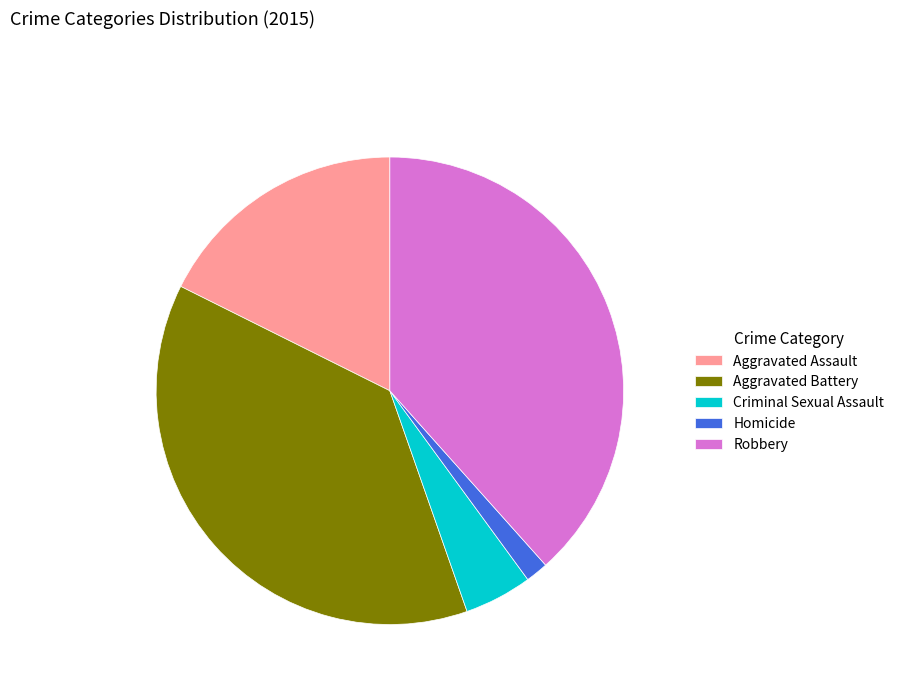

Does Aggravated Battery represent more than half of the total?

No